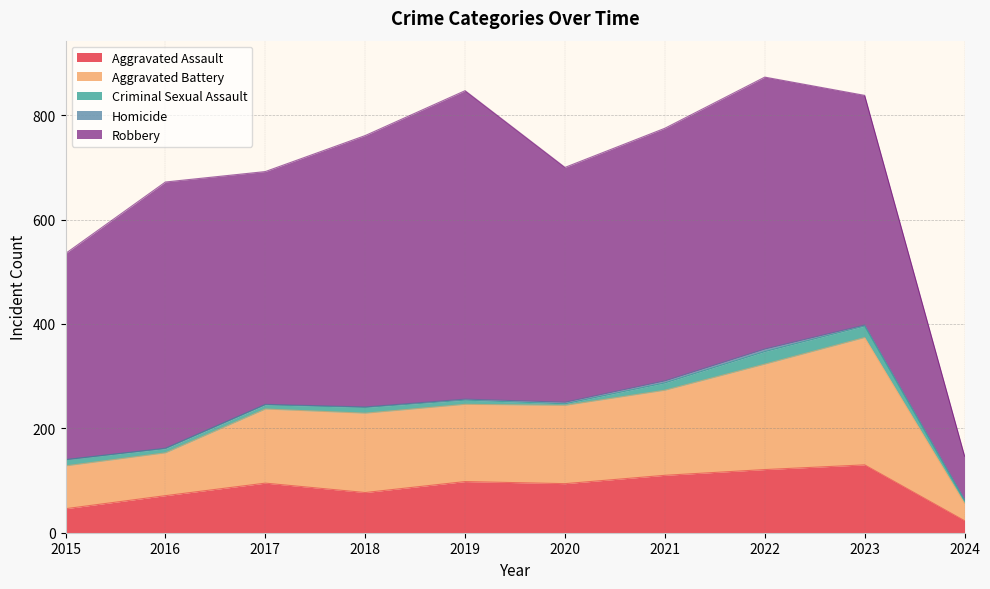

True or false: Criminal Sexual Assault has a value of 2 at 2020.

False